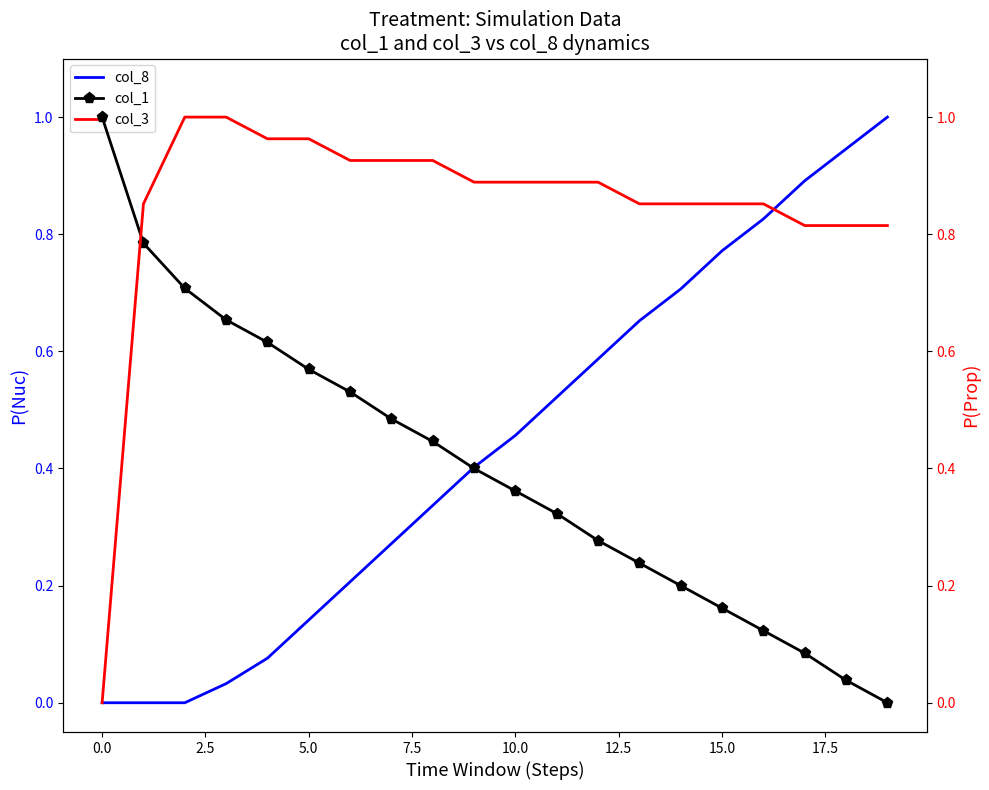

Is this an area chart (filled region under the line)?

No